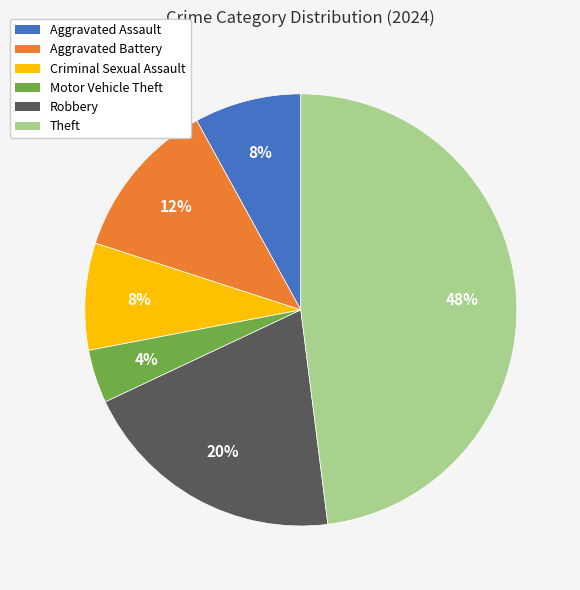

To the nearest percent, what is the difference between the largest and smallest slice percentages?

44%